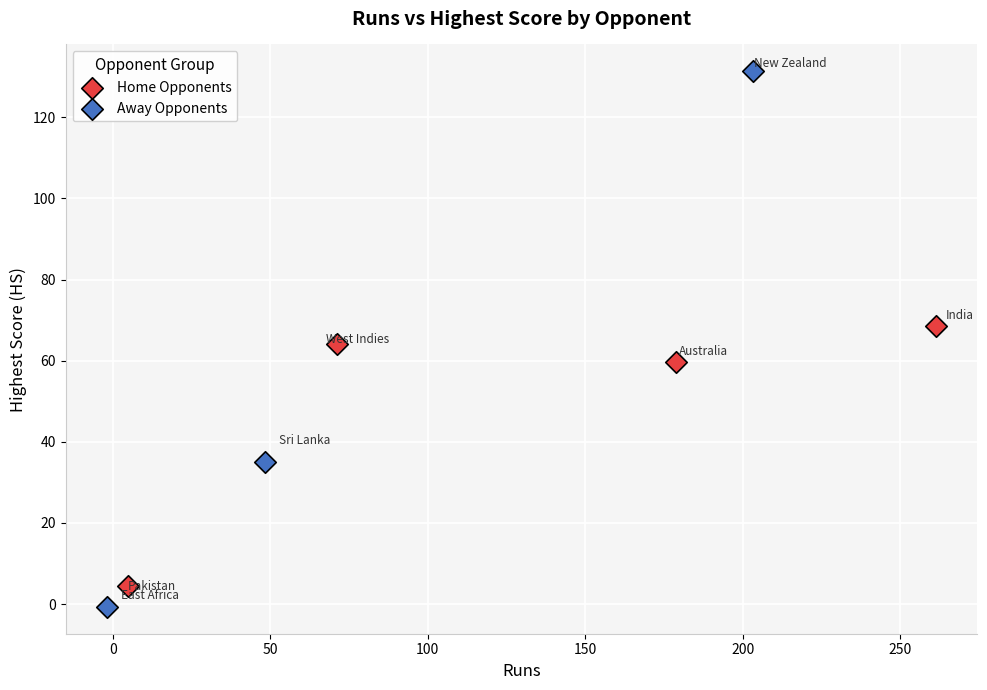

Which series contains the highest Y value?

Away Opponents